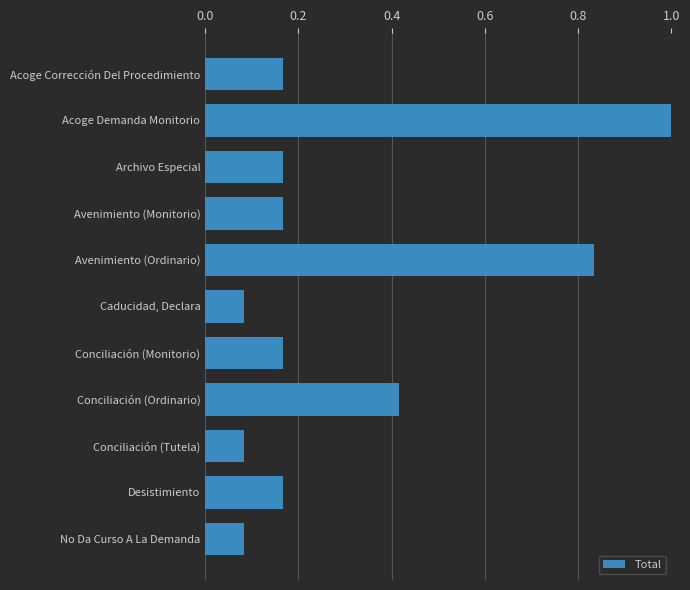

The chart shows a value of 0.0 at Desistimiento. True or false?

False